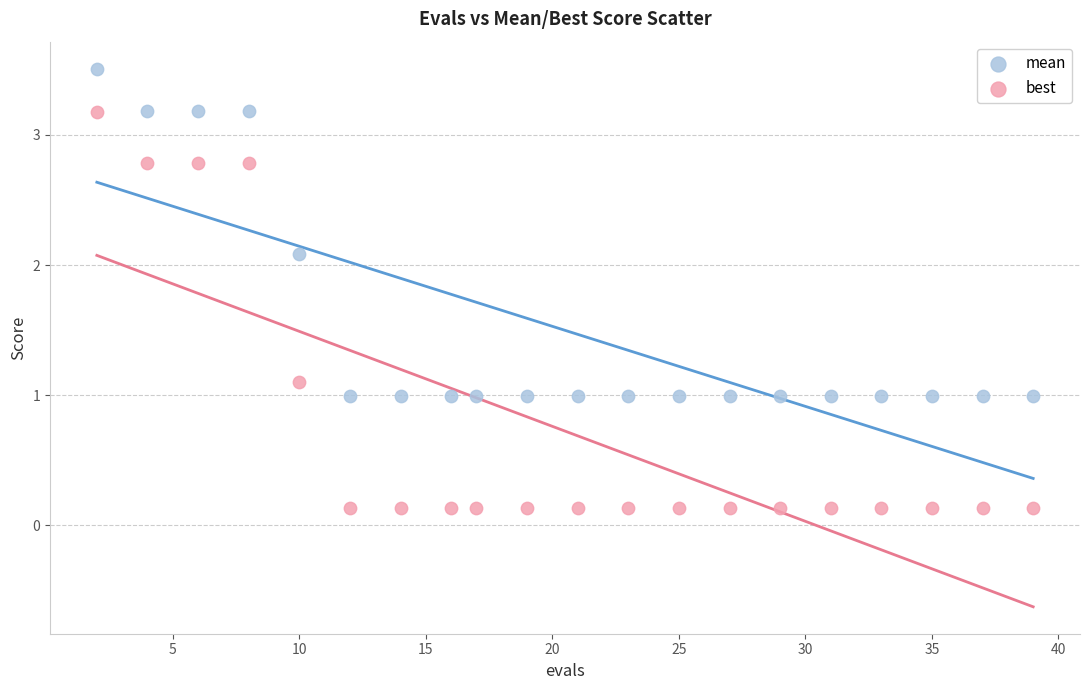

What is the X range (max minus min) for the scatter plot?

37.0